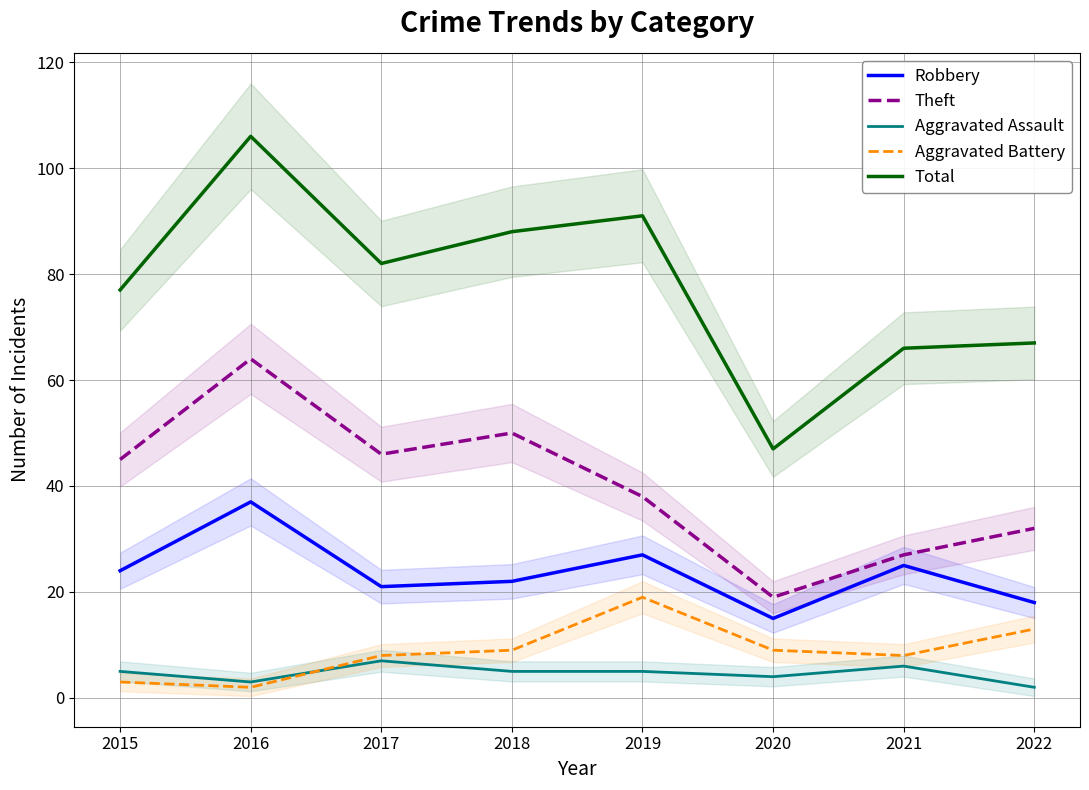

What is the difference between the Aggravated Battery values at 2019 and 2017?

11